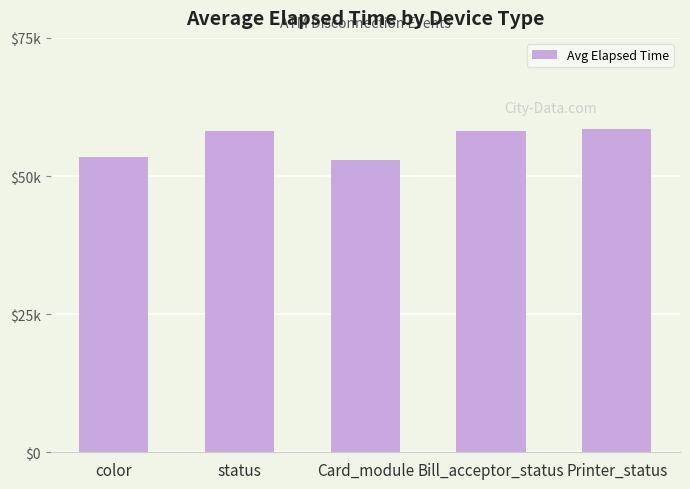

Which label corresponds to the smallest value in the chart?

Card_module